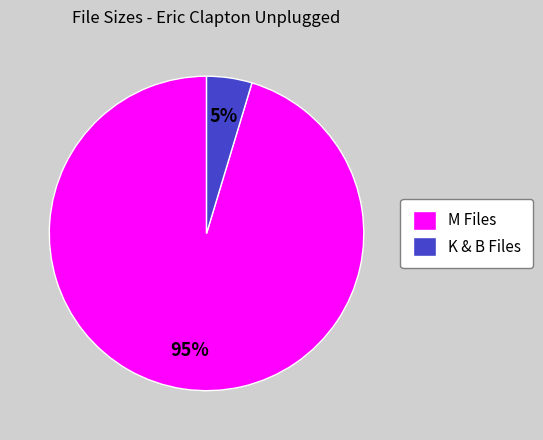

What percentage is the M Files slice, to the nearest percent?

95%